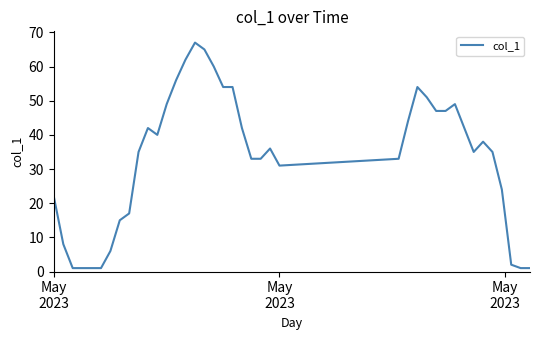

How many lines are shown in the chart?

1